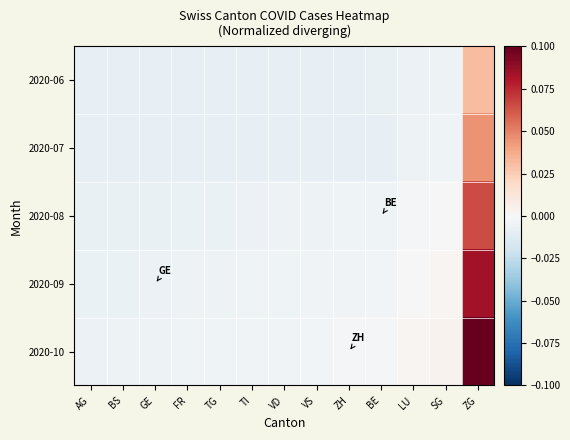

Rank the series at TI from highest to lowest value.

2020-10, 2020-09, 2020-08, 2020-07, 2020-06